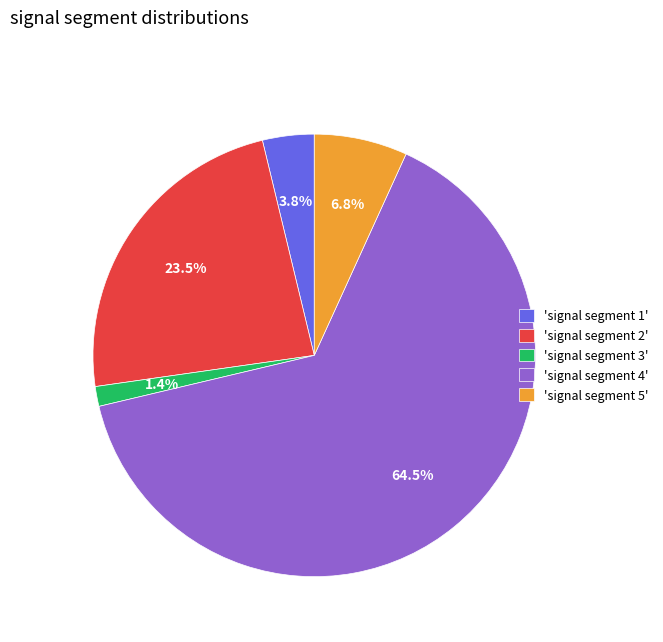

To the nearest percent, what is the difference between the largest and smallest slice percentages?

63%